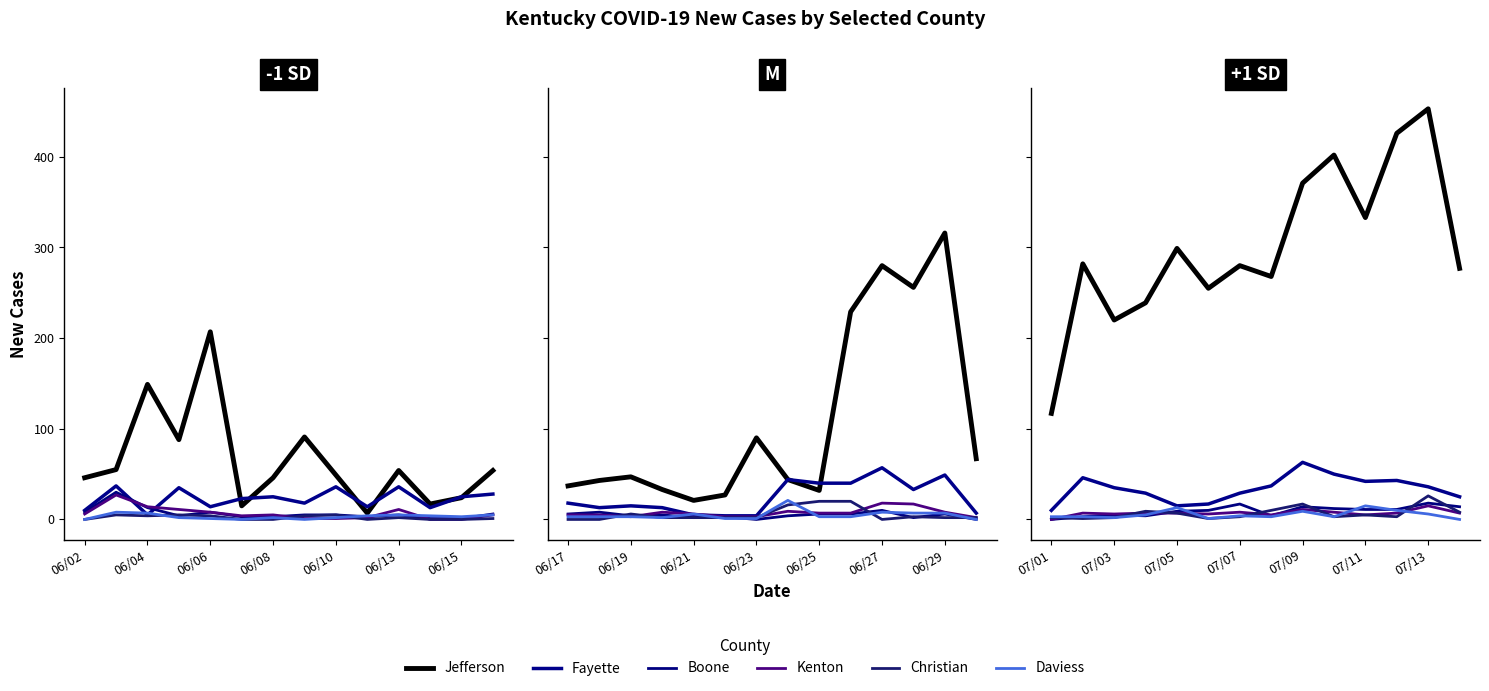

How many interior local valleys does the Fayette series have?

2